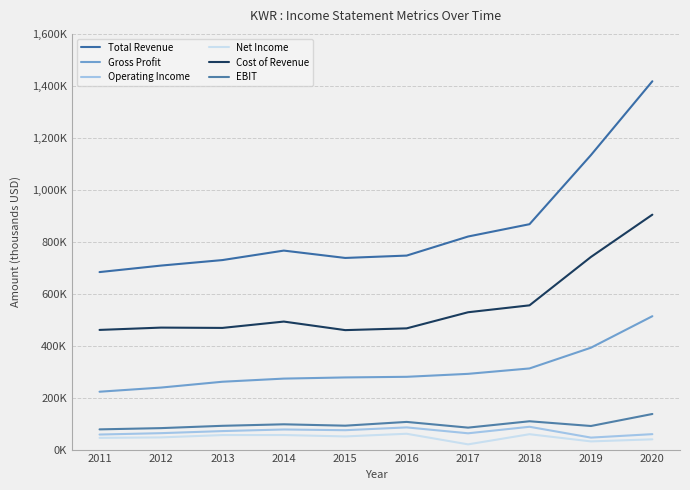

Reading right to left, what are all the values shown in this chart?

Total Revenue: 2020=1417700	2019=1133500	2018=867500	2017=820100	2016=746700	2015=737600	2014=765900	2013=729400	2012=708200	2011=683200
Gross Profit: 2020=513400	2019=392100	2018=312300	2017=291500	2016=280100	2015=277700	2014=273200	2013=261100	2012=238700	2011=222700
Operating Income: 2020=59400	2019=46100	2018=87800	2017=62700	2016=85400	2015=74600	2014=77400	2013=71200	2012=63200	2011=57900
Net Income: 2020=39500	2019=31500	2018=59200	2017=20100	2016=60900	2015=50700	2014=56000	2013=55900	2012=46900	2011=45100
Cost of Revenue: 2020=904200	2019=741400	2018=555200	2017=528600	2016=466600	2015=459800	2014=492700	2013=468300	2012=469500	2011=460600
EBIT: 2020=137000	2019=90800	2018=109000	2017=84500	2016=106500	2015=92000	2014=97300	2013=91500	2012=82600	2011=77800